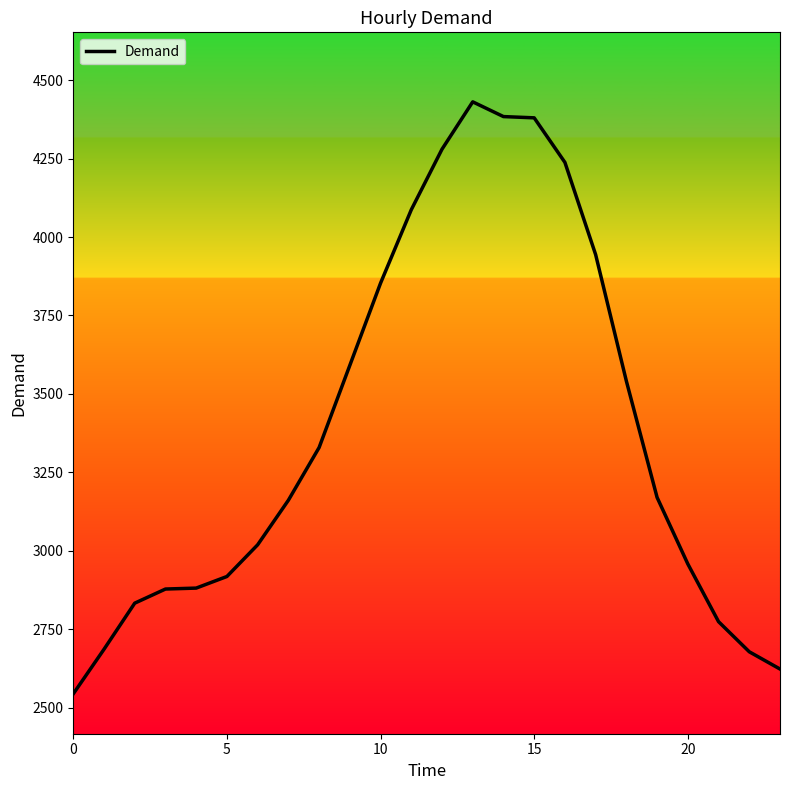

What is the difference between the maximum and minimum values?

1887